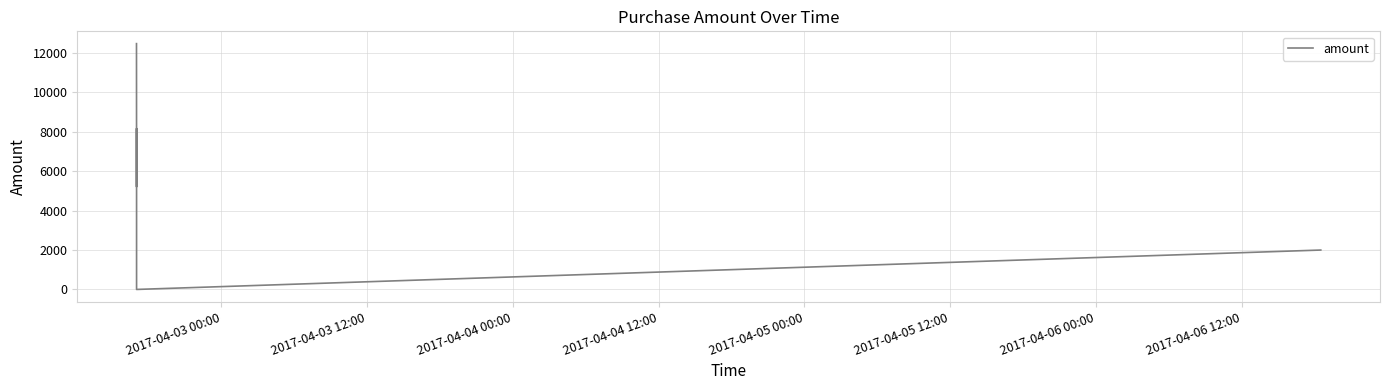

How many distinct data groups are displayed?

1